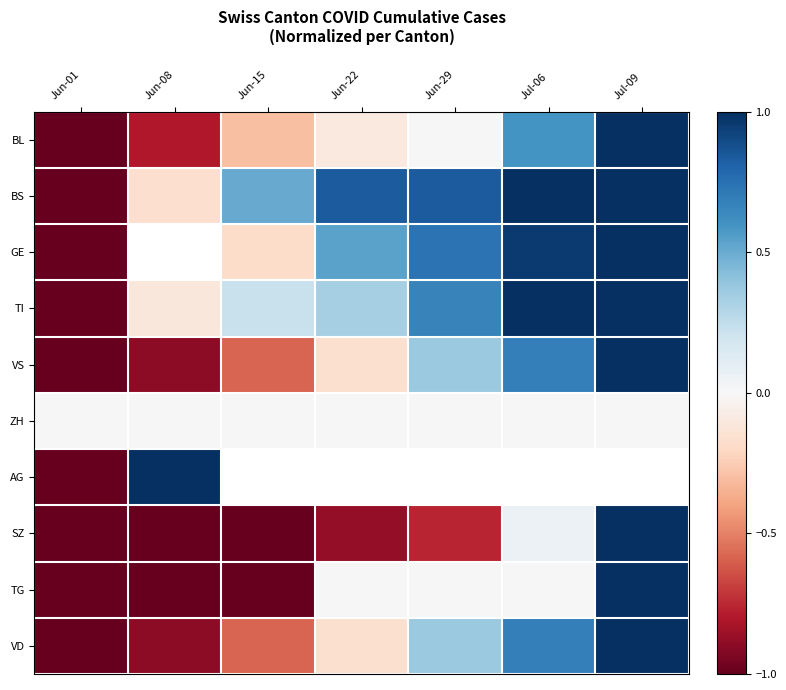

List the labels in order of ZH value, largest first.

Jun-01, Jun-08, Jun-15, Jun-22, Jun-29, Jul-06, Jul-09